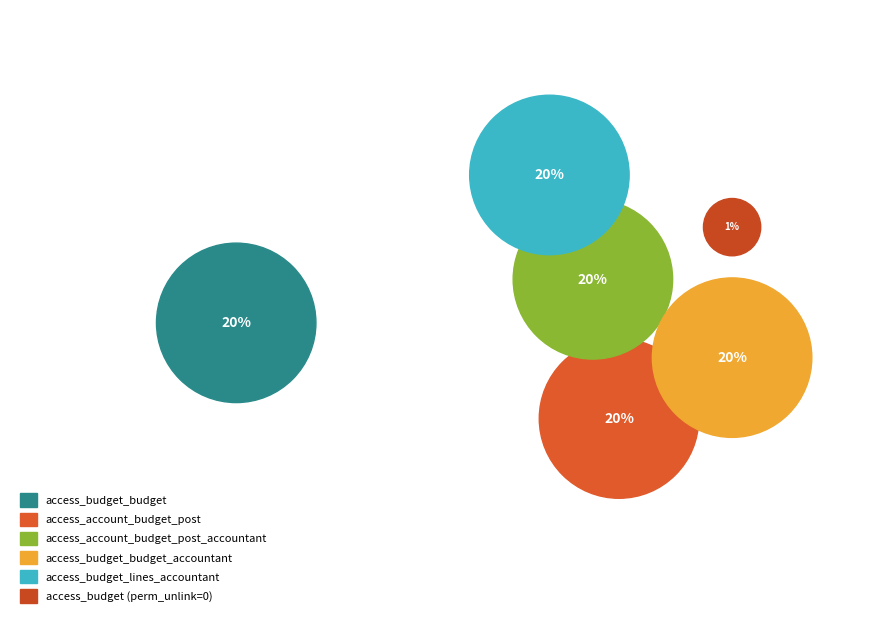

Does any single category account for the majority?

No